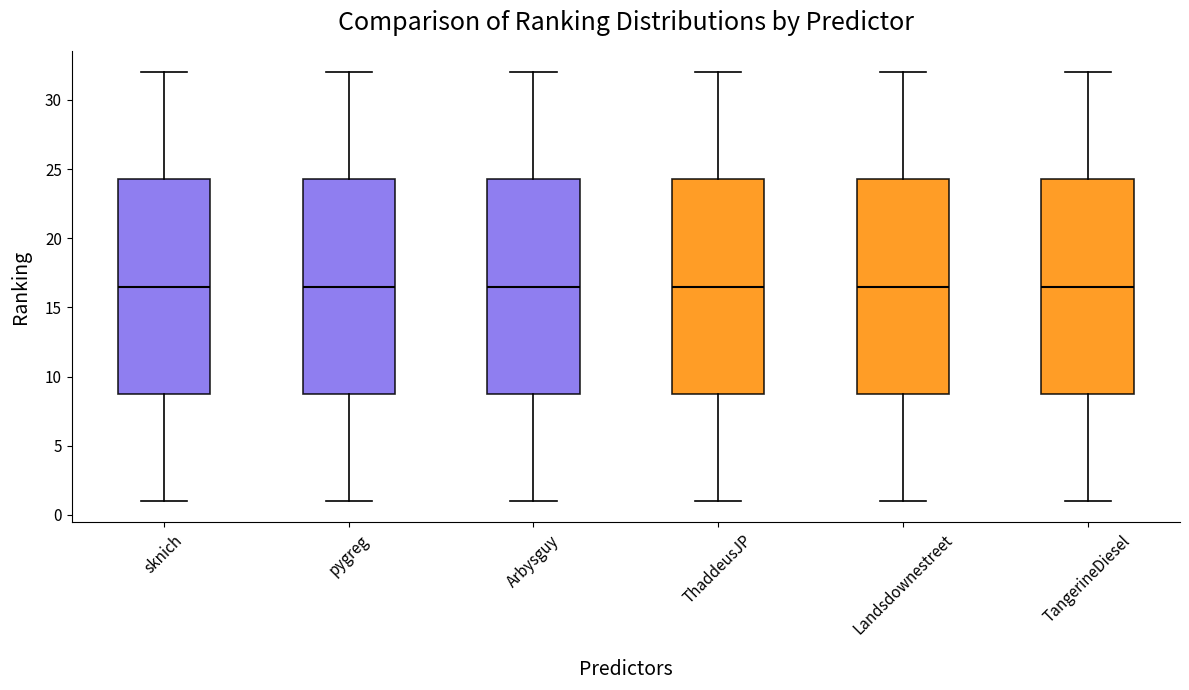

Reading left to right, transcribe this box plot: for each box, give where its median line is, the range the box spans, and where its two whiskers end, as read against the y-axis. The values are not printed on the chart, so give them approximately, as read against the axis.

sknich: median 16.5, box 9.0 to 24.5, whiskers 1.0 to 32.0
pygreg: median 16.5, box 9.0 to 24.5, whiskers 1.0 to 32.0
Arbysguy: median 16.5, box 9.0 to 24.5, whiskers 1.0 to 32.0
ThaddeusJP: median 16.5, box 9.0 to 24.5, whiskers 1.0 to 32.0
Landsdownestreet: median 16.5, box 9.0 to 24.5, whiskers 1.0 to 32.0
TangerineDiesel: median 16.5, box 9.0 to 24.5, whiskers 1.0 to 32.0